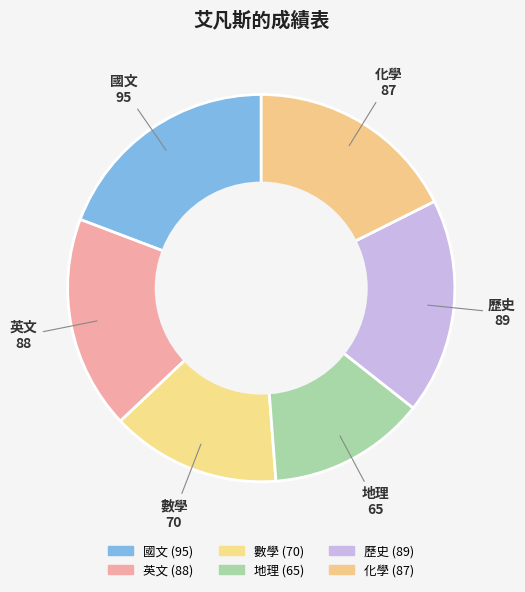

How many segments does this pie chart have?

6